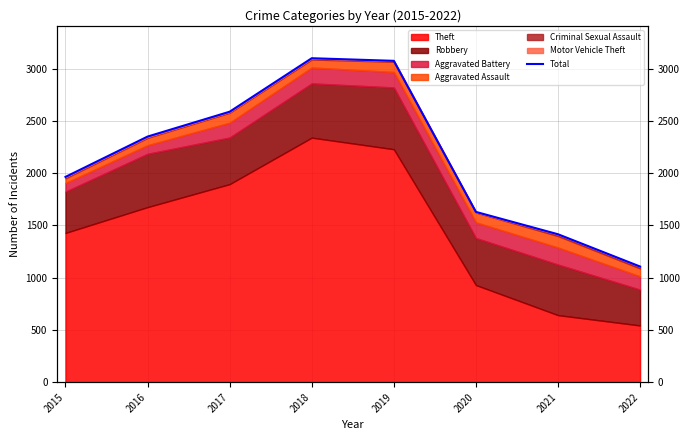

At which category does the chart reach its minimum across all series?

2022